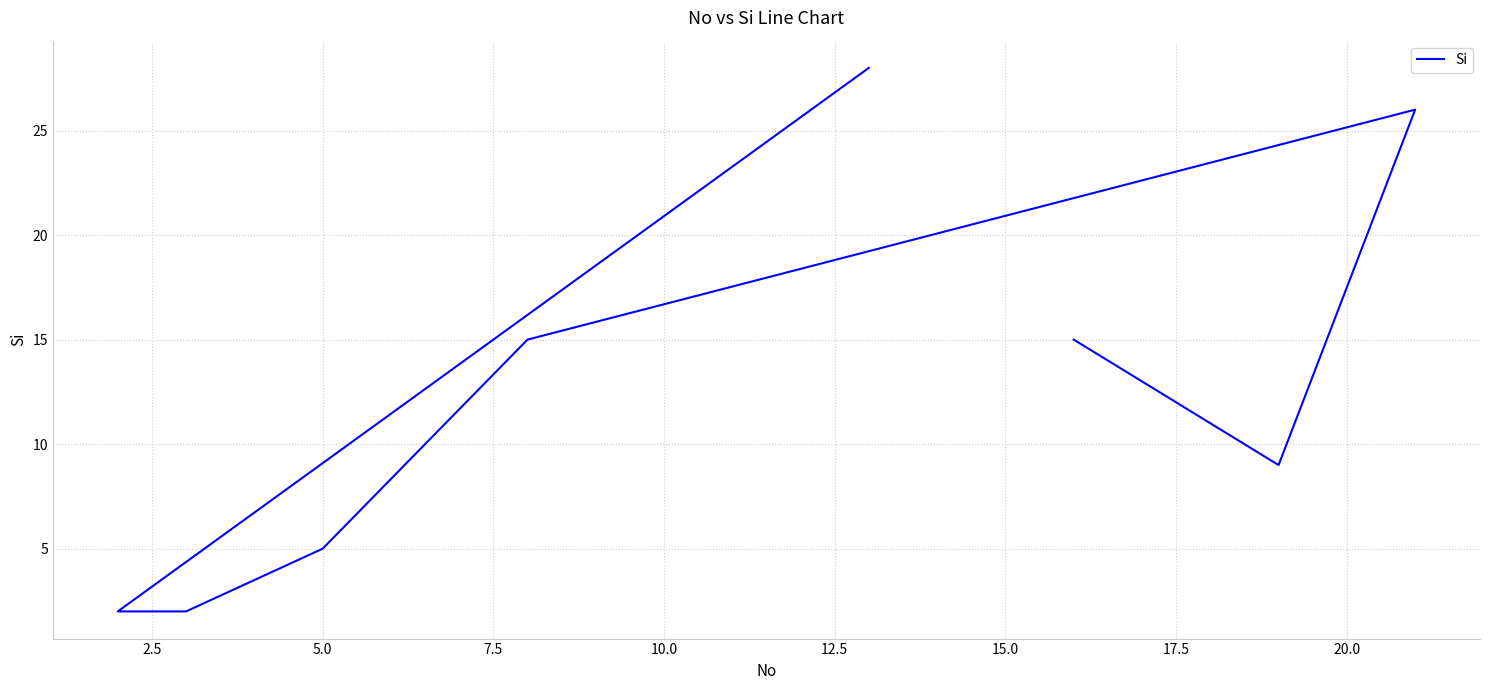

True or false: the data has more than 0 interior local peaks.

True